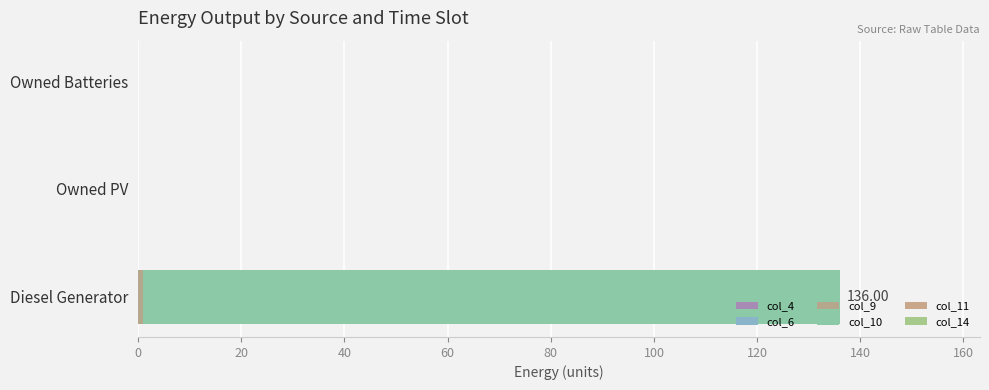

Reading right to left, list all the values displayed in this chart.

col_4: 0.5	0.5	0.5
col_6: 0.5	0.5	0.5
col_9: 0.0	0.0	1.0
col_10: 0.0	0.0	135.0
col_11: 0.5	0.5	0.5
col_14: 0.5	0.5	0.5